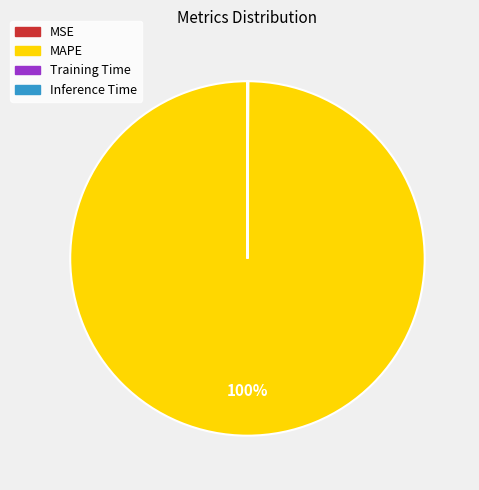

The MAPE slice represents 100% of the pie. True or false?

True